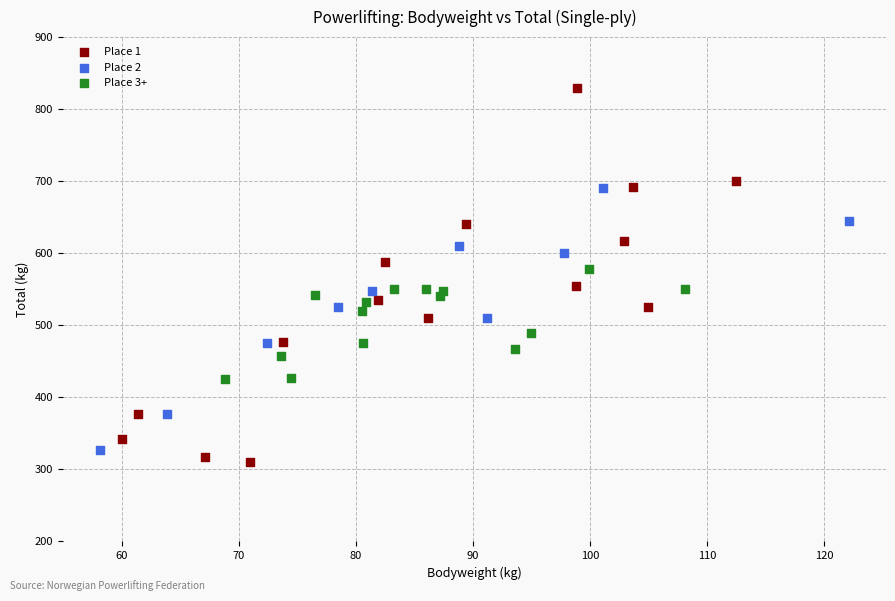

Which series has the largest Y range (max minus min)?

Place 1